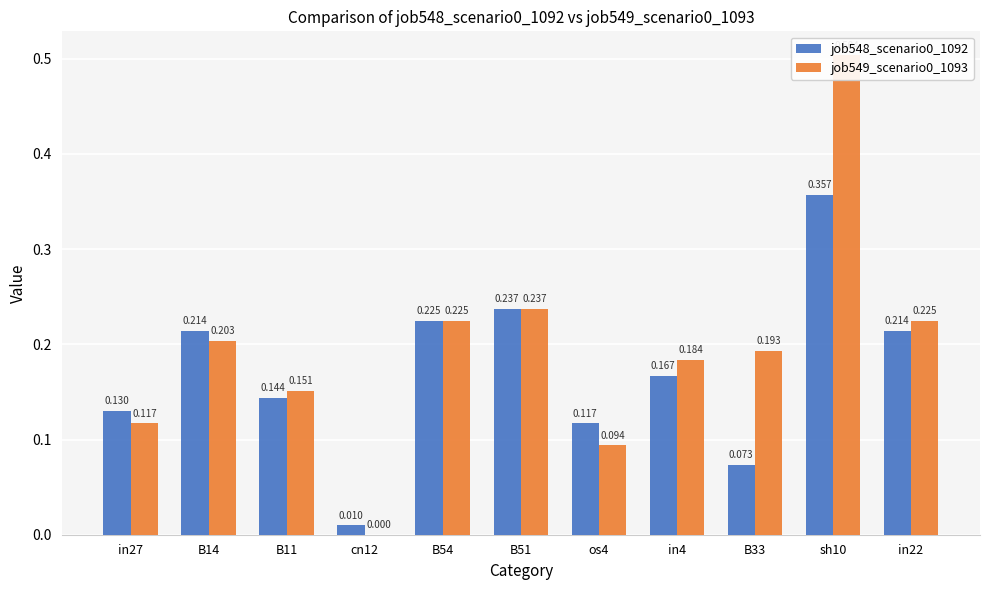

Read the job549_scenario0_1093 value at in4.

0.2